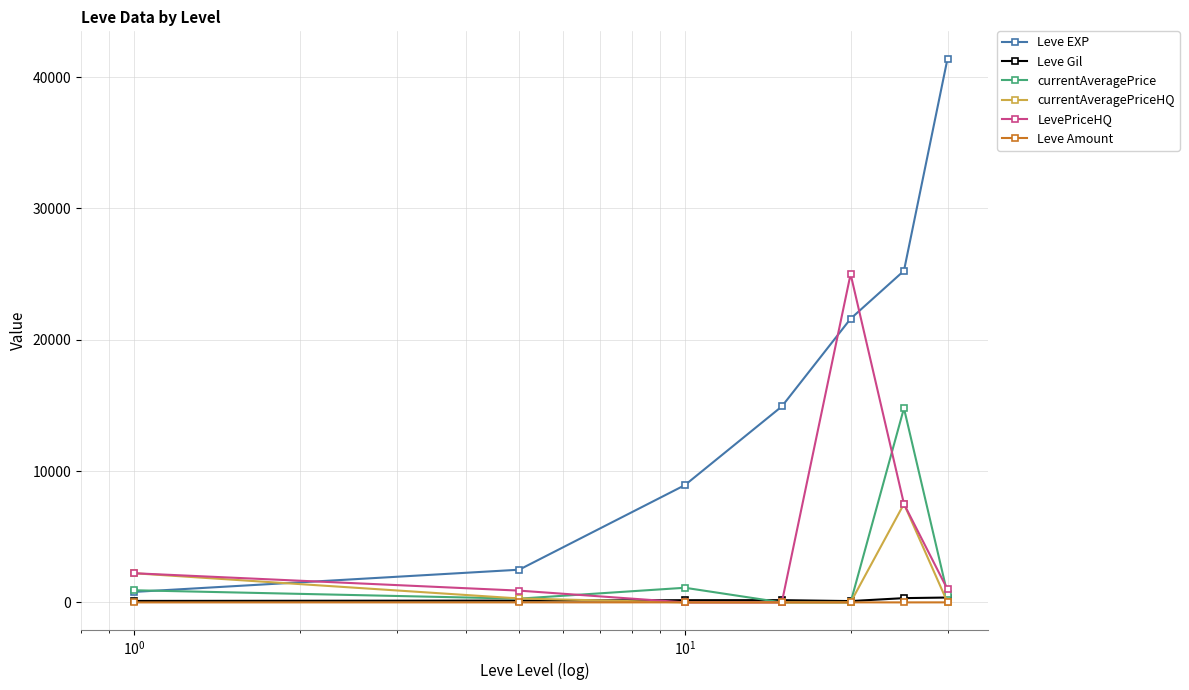

What is the maximum value shown in the chart?

41410.0